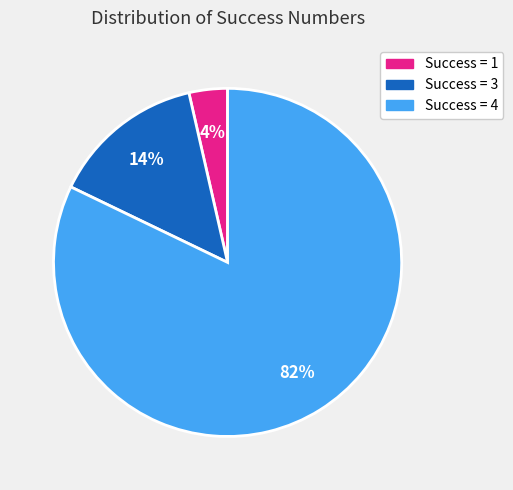

To the nearest percent, what is the average slice percentage?

33%